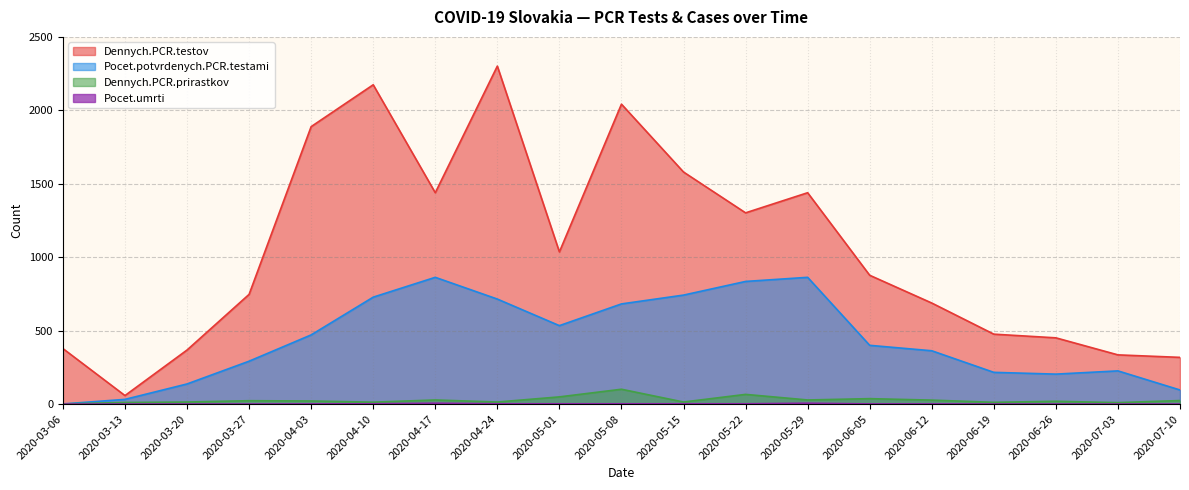

List the series in order of their peak value, highest first.

Dennych.PCR.testov, Pocet.potvrdenych.PCR.testami, Dennych.PCR.prirastkov, Pocet.umrti